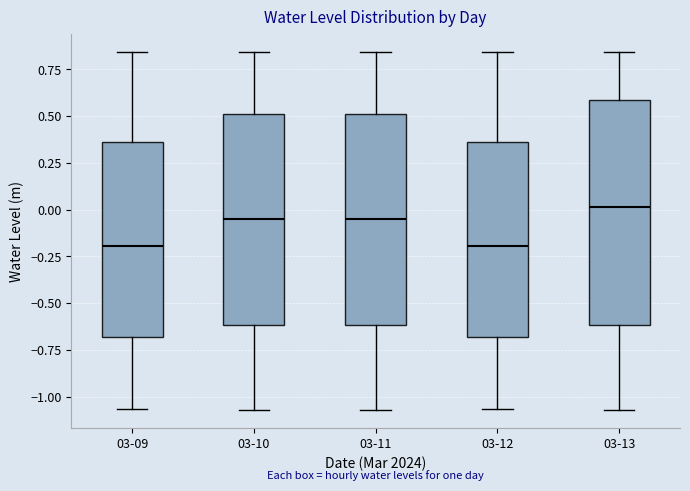

Which box is the tallest, from its lower edge to its upper edge?

03-13